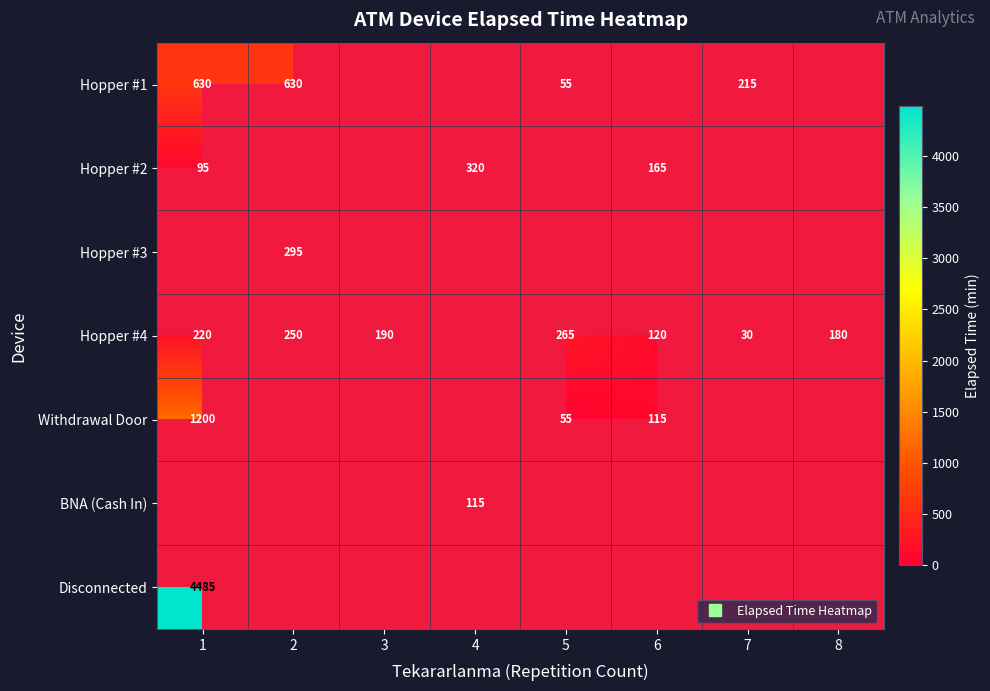

How many categories are shown in the chart?

8